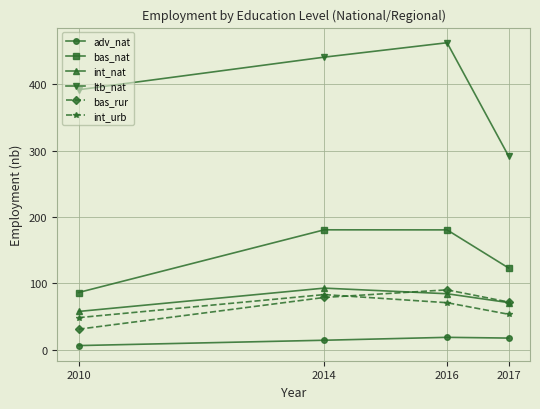

What is the sum of the int_urb values at 2016 and 2017?

123.8